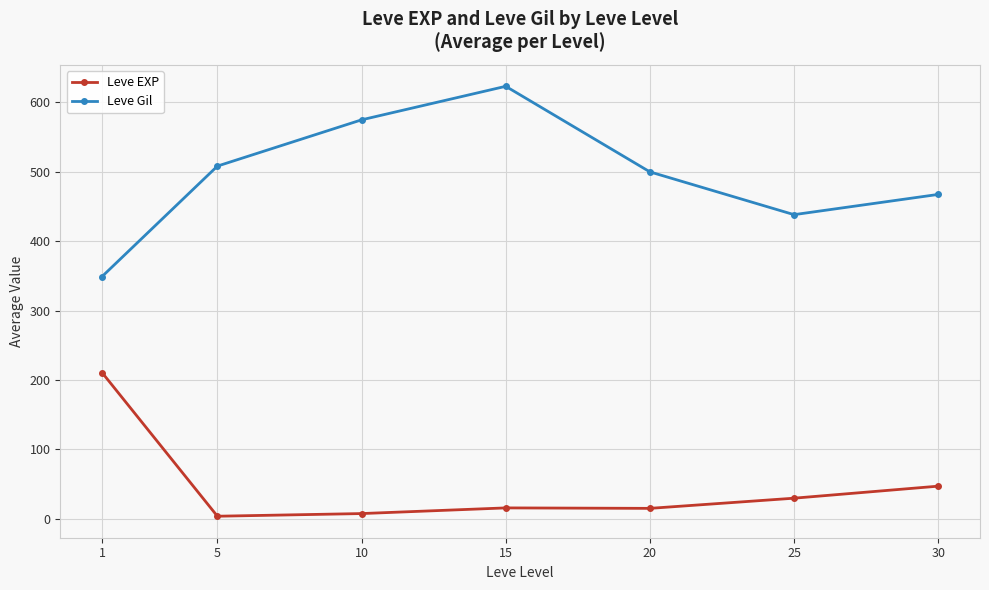

Count the number of categories in the chart.

7